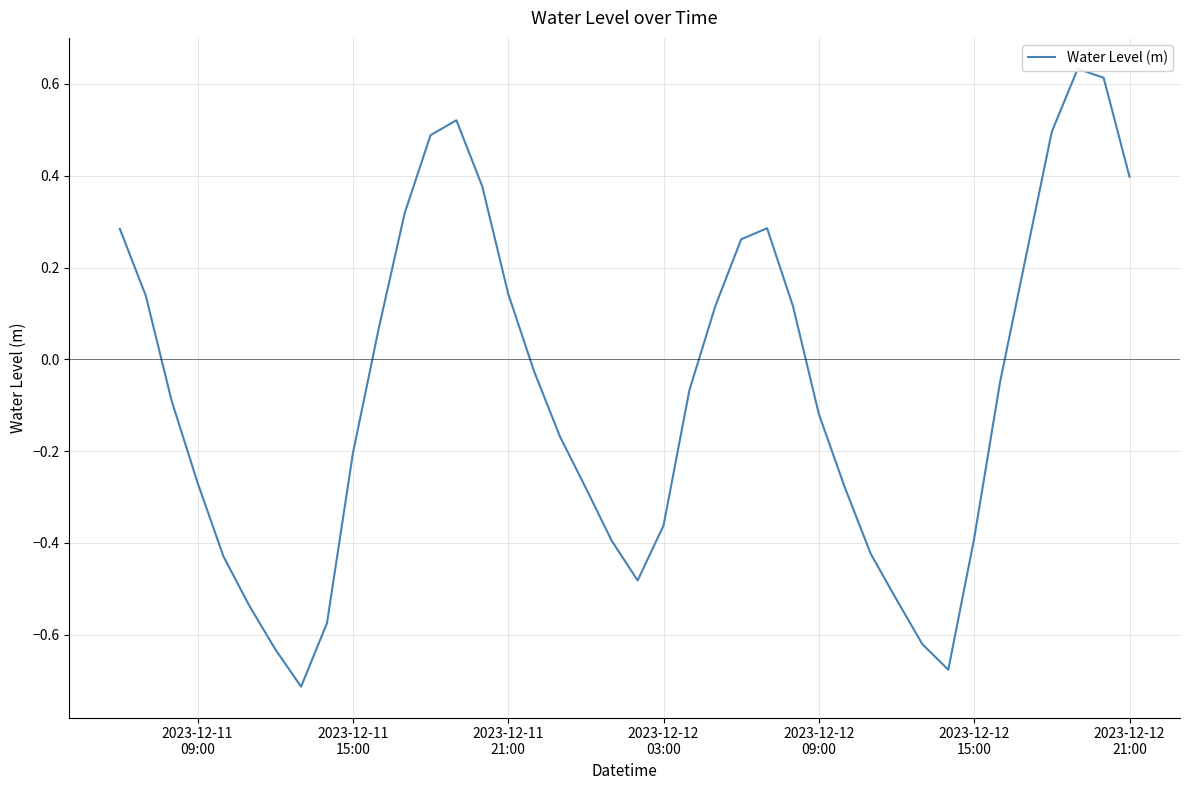

True or false: there are more than 2 points higher than both neighbors.

True